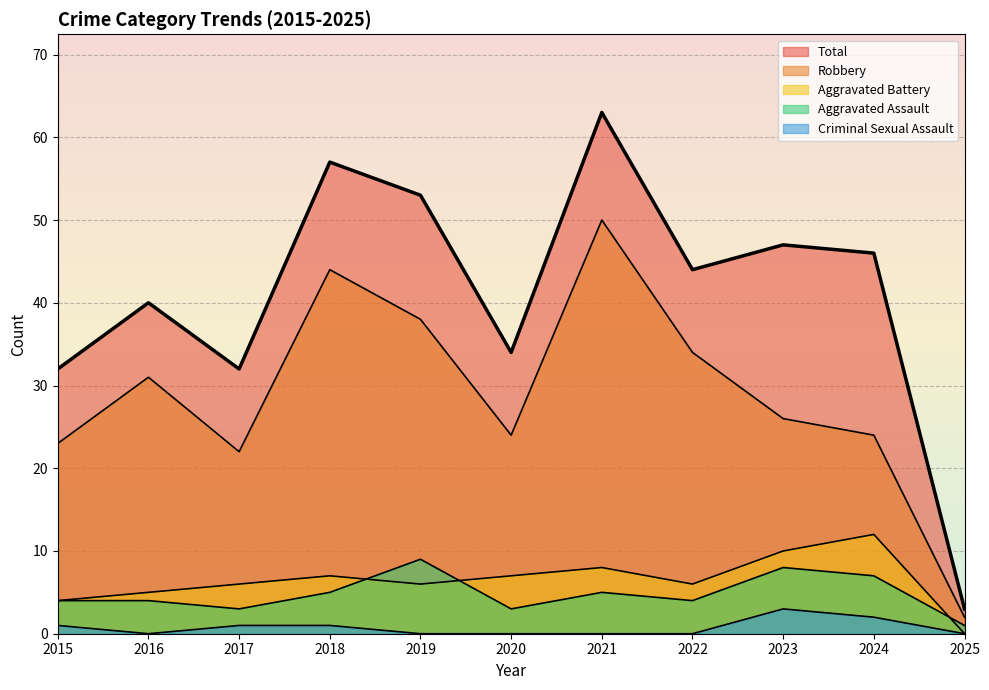

Reading left to right, extract all data points from this chart.

Aggravated Assault: 4	4	3	5	9	3	5	4	8	7	1
Aggravated Battery: 4	5	6	7	6	7	8	6	10	12	0
Criminal Sexual Assault: 1	0	1	1	0	0	0	0	3	2	0
Robbery: 23	31	22	44	38	24	50	34	26	24	2
Total: 32	40	32	57	53	34	63	44	47	46	3